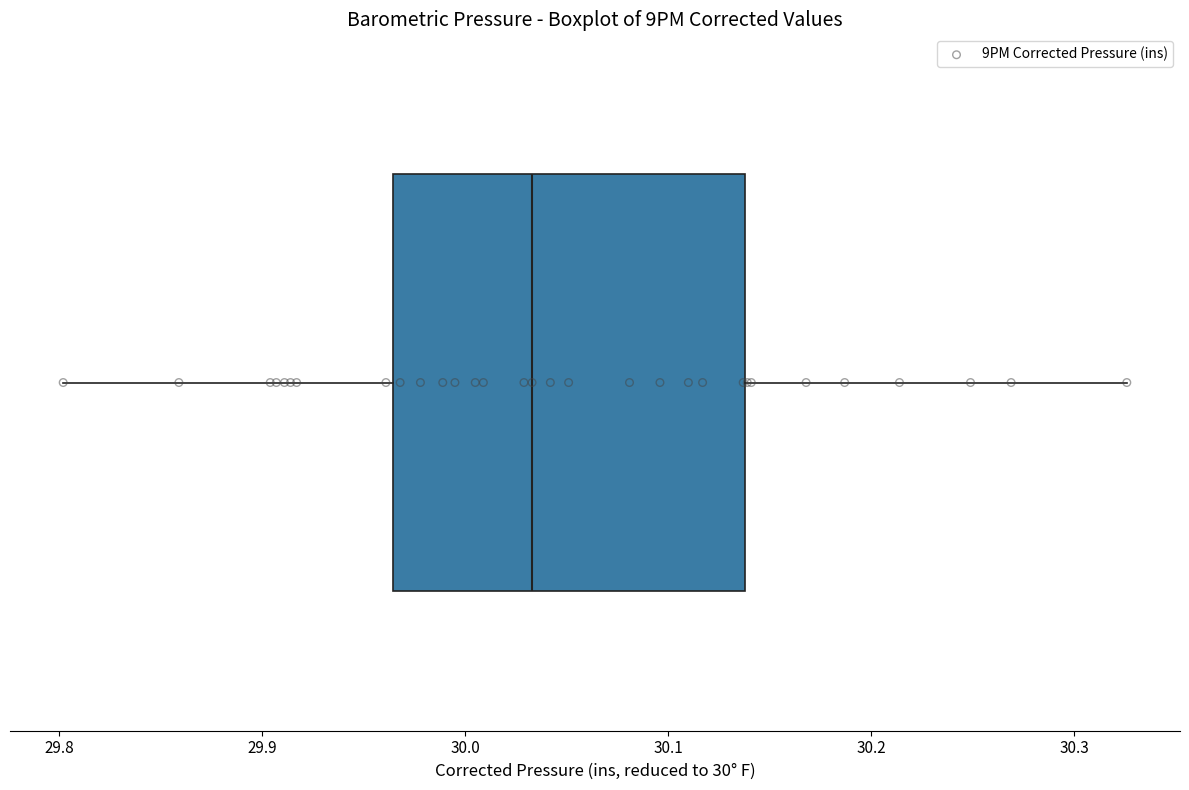

Read this box plot against the x-axis: the position of the median line, the range covered by the box, and the ends of both whiskers. The values are not printed on the chart, so give them approximately, as read against the axis.

median 30.03, box 29.96 to 30.14, whiskers 29.80 to 30.33